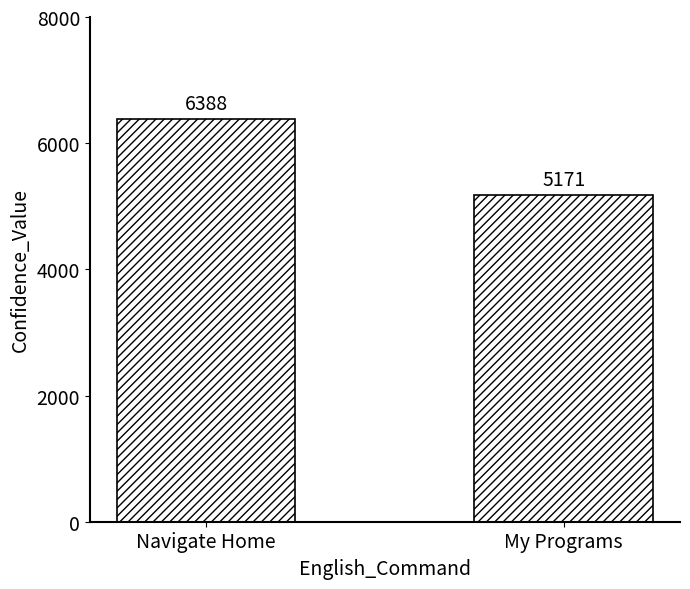

Does the chart contain stacked bars?

No